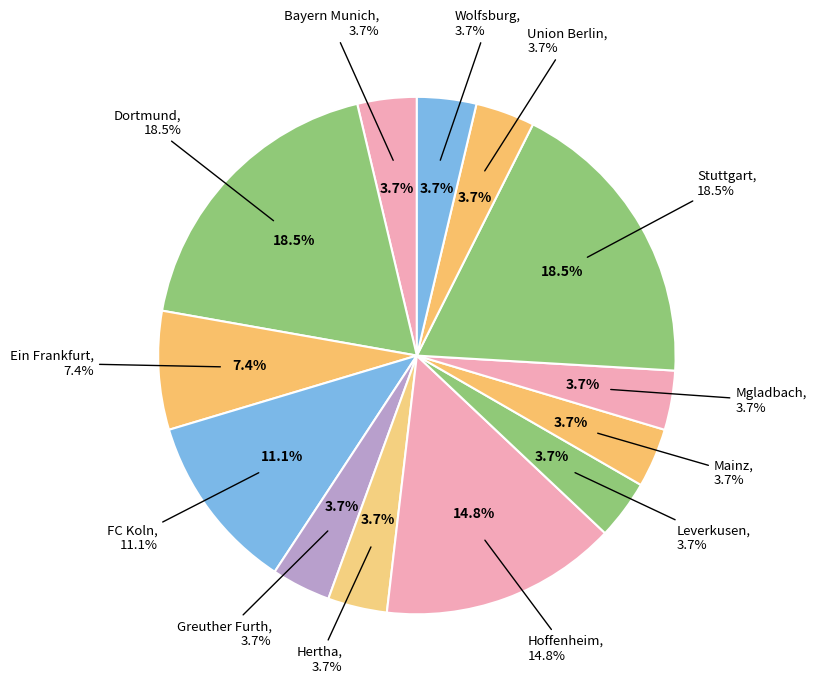

Which category has the biggest portion of the pie?

Dortmund